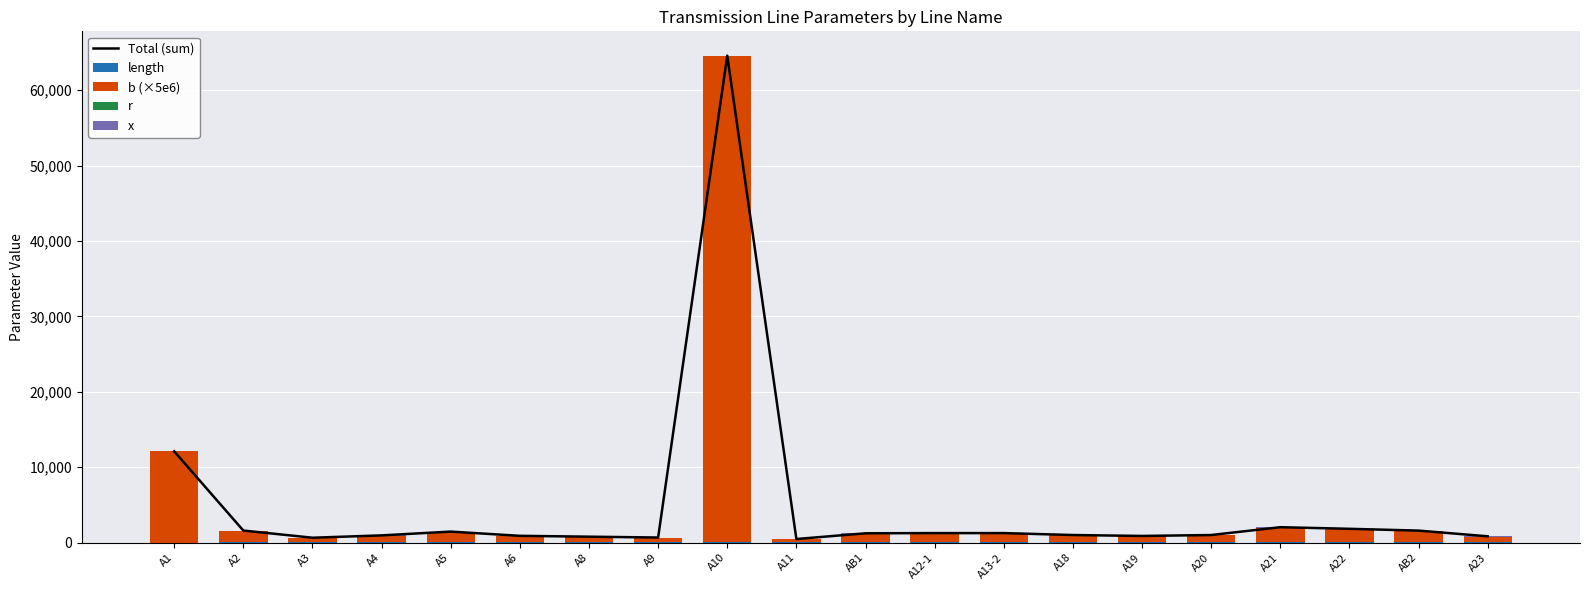

What is the sum of the length values at A21 and A12-1?

110.0